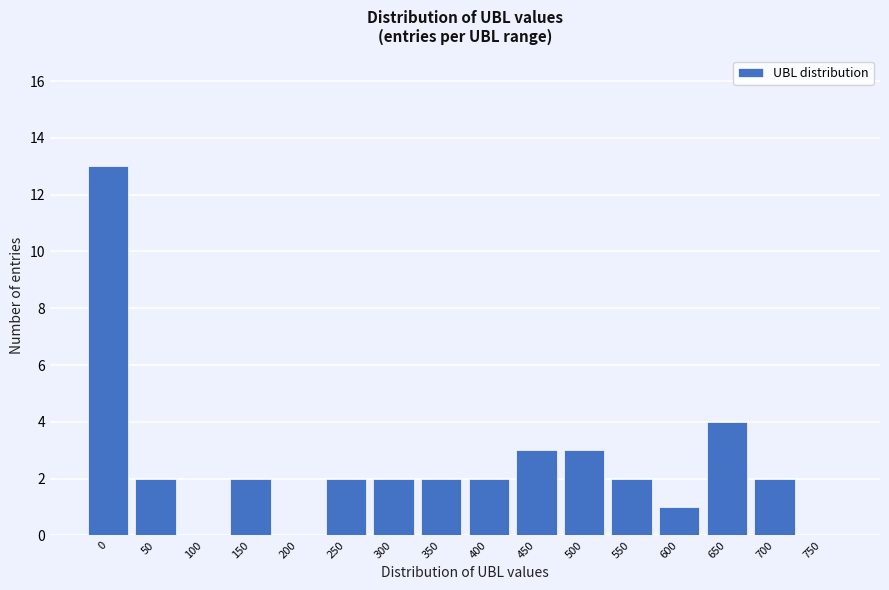

Reading left to right, extract all data points from this chart.

0=13	50=2	100=0	150=2	200=0	250=2	300=2	350=2	400=2	450=3	500=3	550=2	600=1	650=4	700=2	750=0